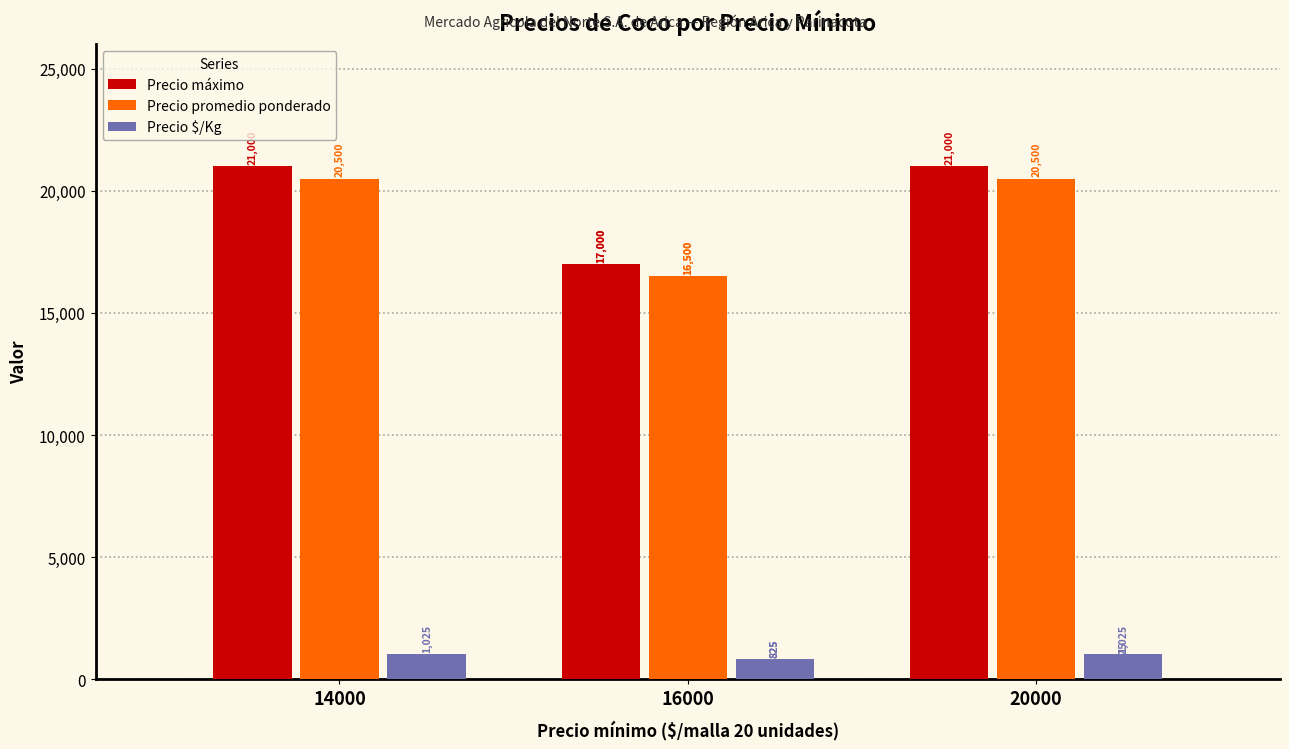

At which label is Precio promedio ponderado closest to 17500?

16000